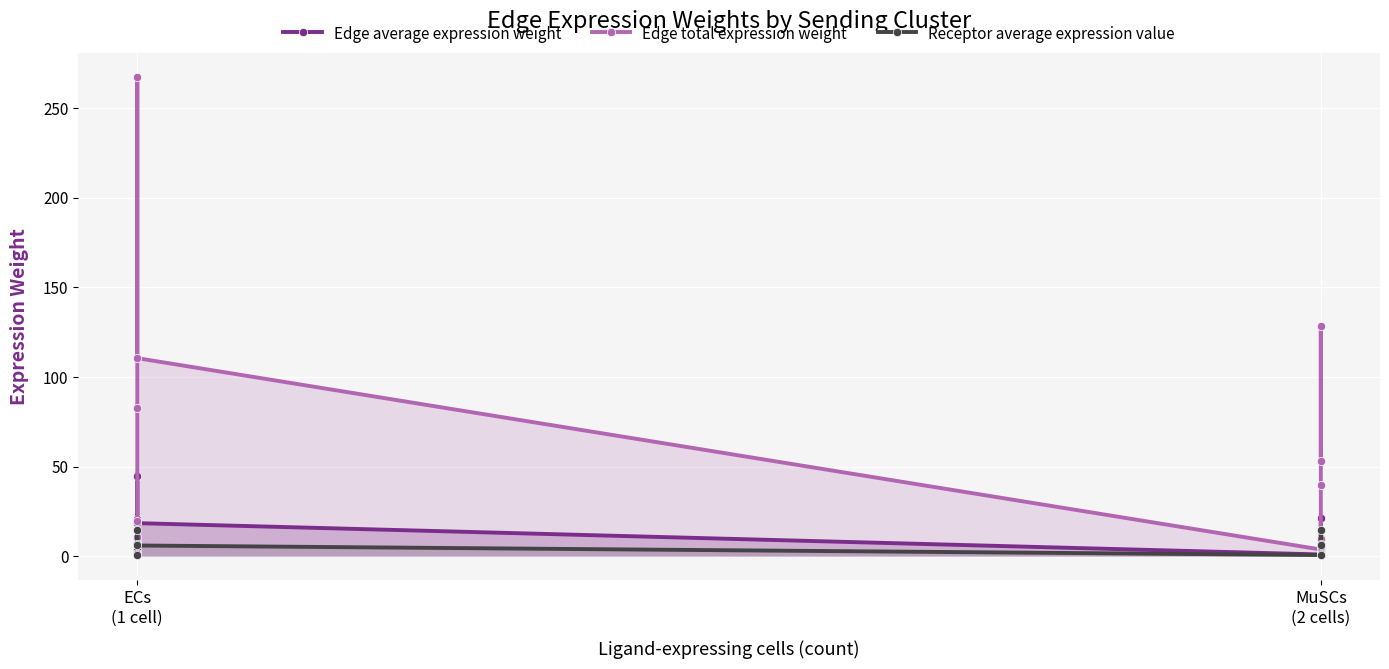

At which category does Receptor average expression value reach its first local valley?

ECs (1 cell)